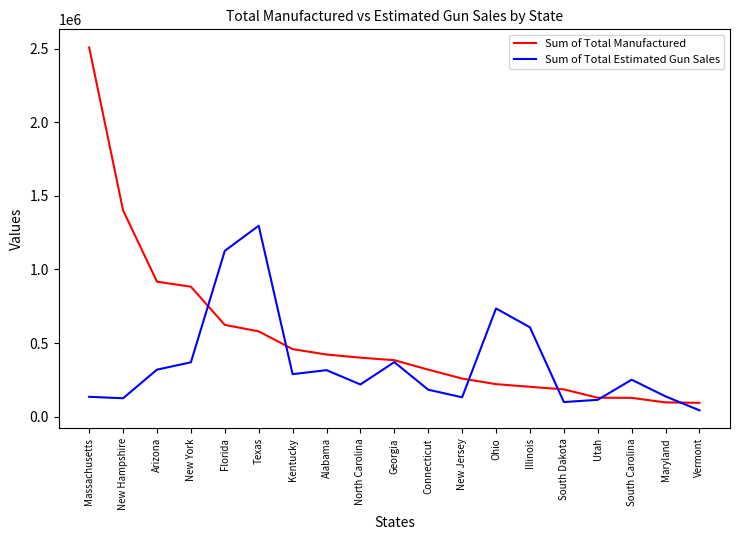

Is the value of Sum of Total Manufactured at New Hampshire greater than the value of Sum of Total Estimated Gun Sales at Massachusetts?

Yes